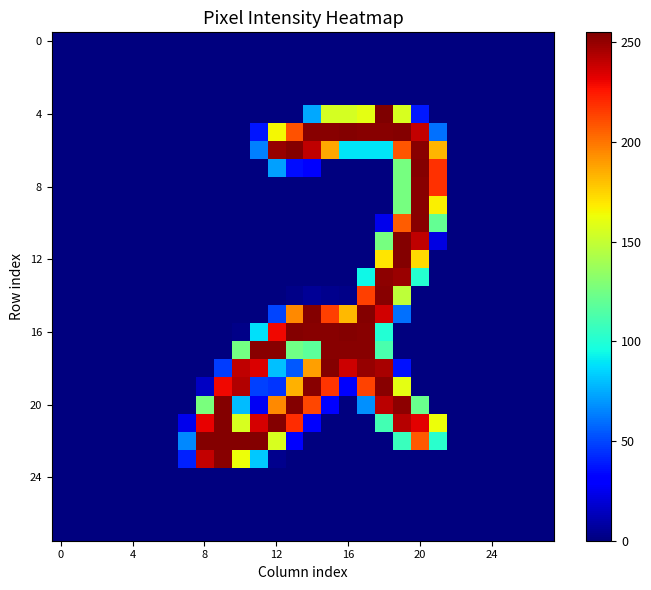

Which series has the largest range (max minus min)?

4